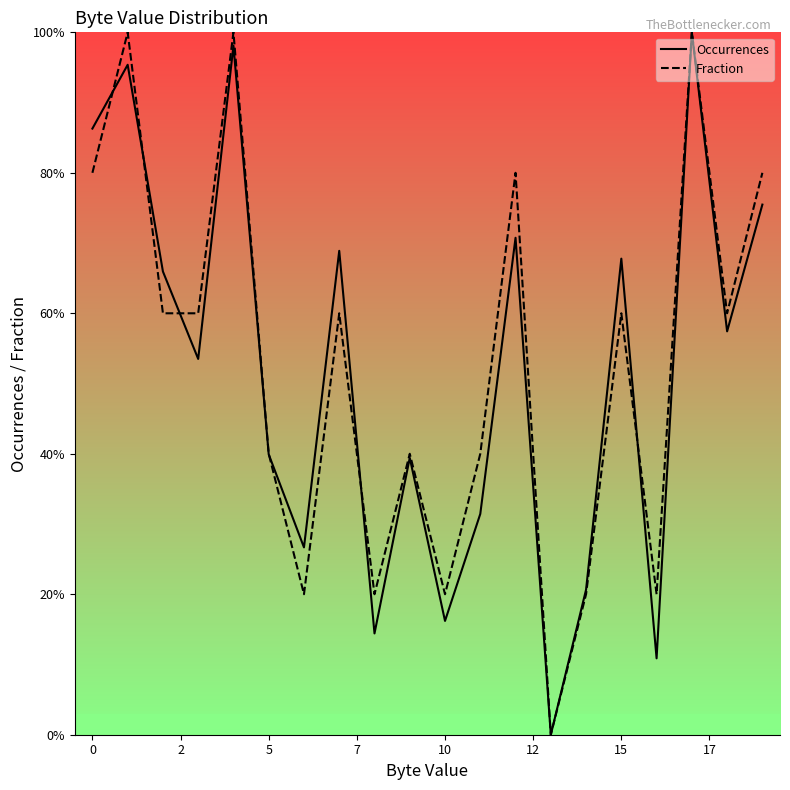

What is the highest value of the Fraction series?

100.0